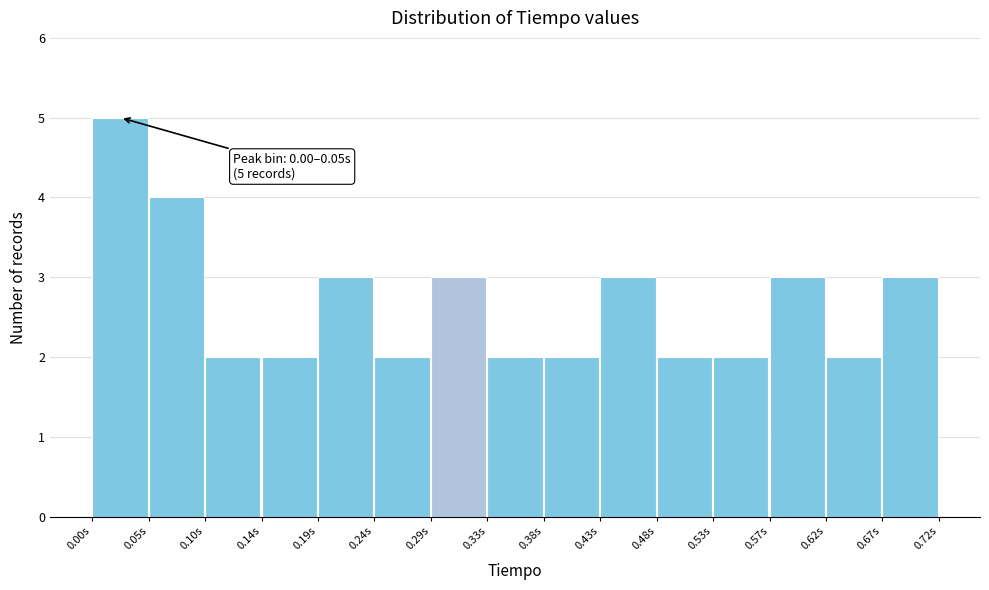

Which range on the x-axis has the tallest bar?

0.000 to 0.050